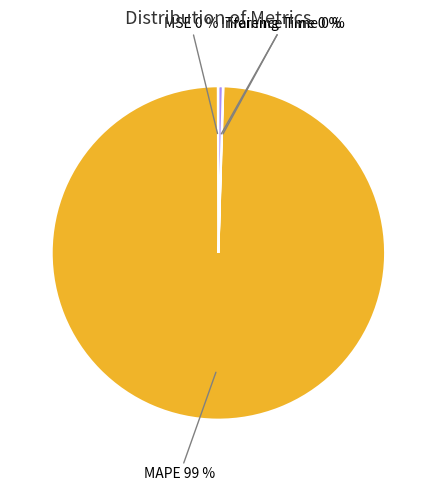

Is there a majority slice in this chart?

Yes